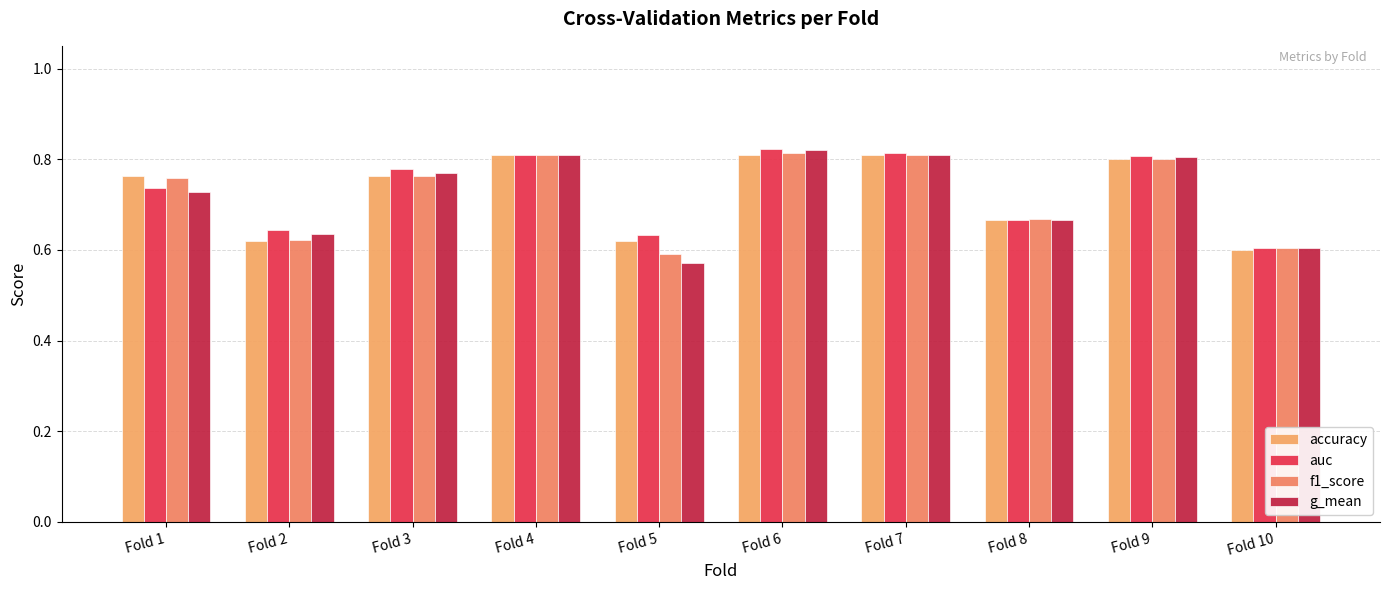

The value of g_mean at Fold 8 is 0.7. True or false?

True